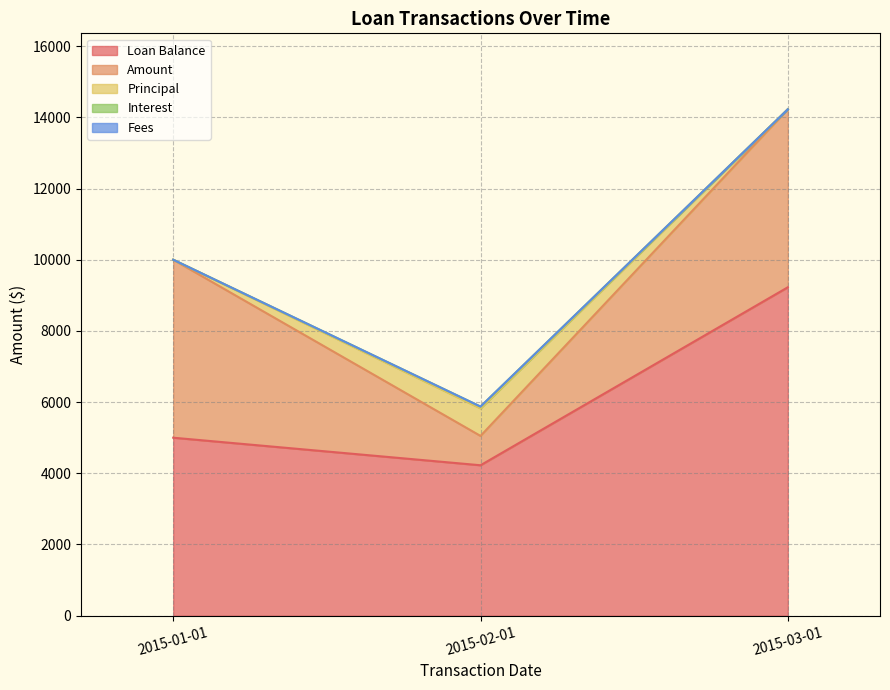

At how many categories does at least one series exceed 1038?

3